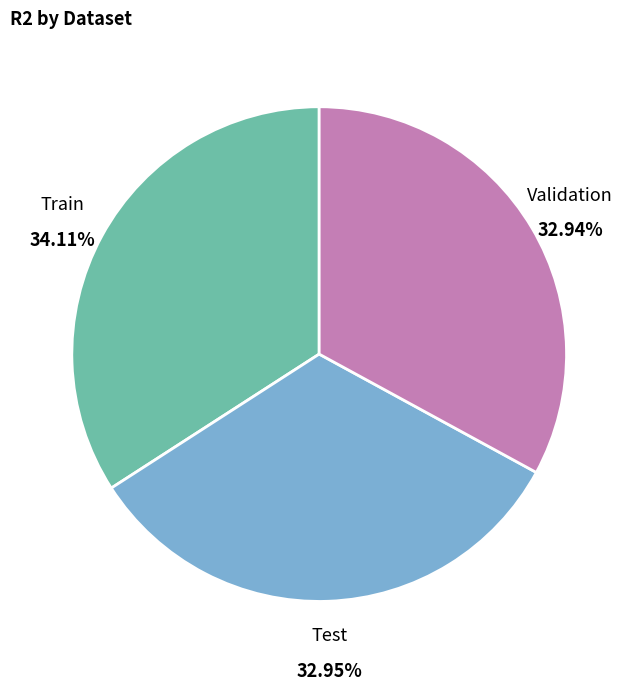

Which slice is the largest?

Train